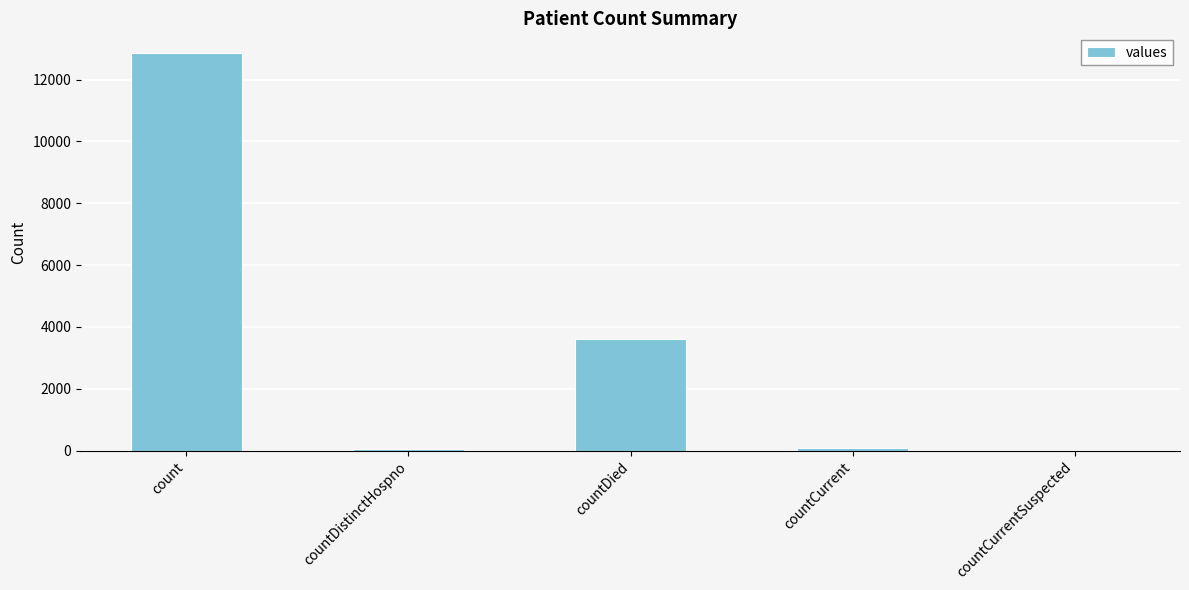

What is the change in value from count to countDied?

-9236